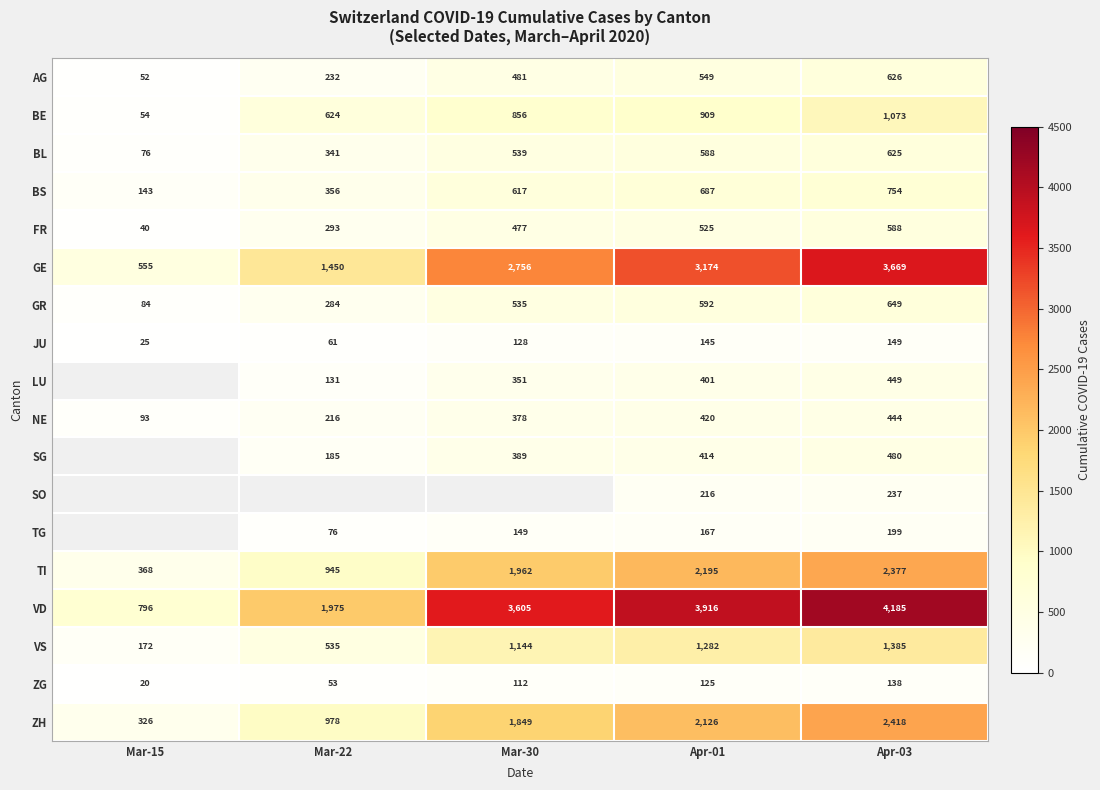

What is the difference between the highest and lowest values at Mar-22?

1922.0